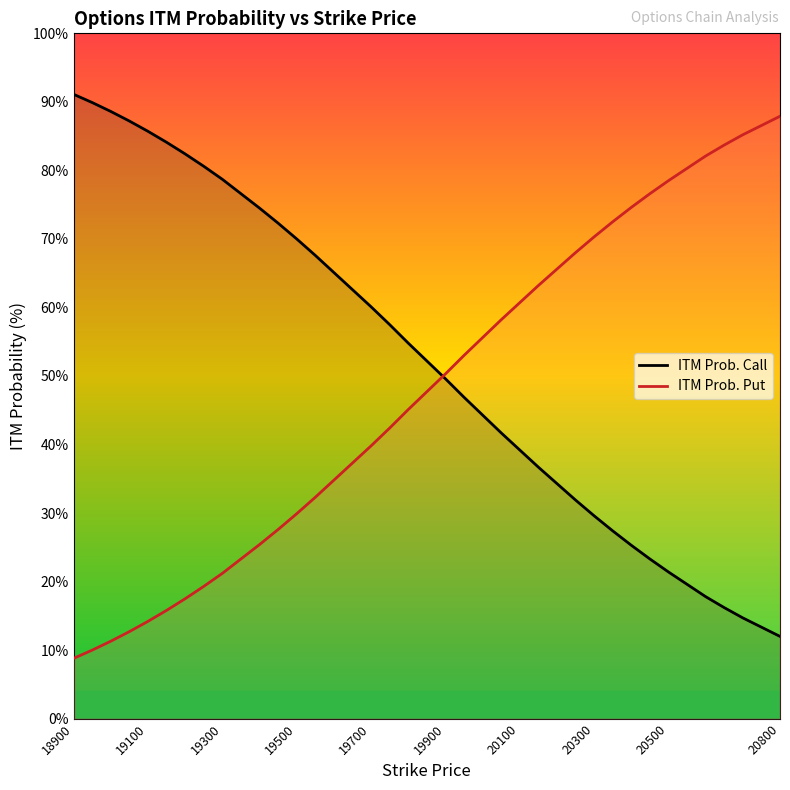

How many intersections are there between ITM Prob. Call and ITM Prob. Put?

1